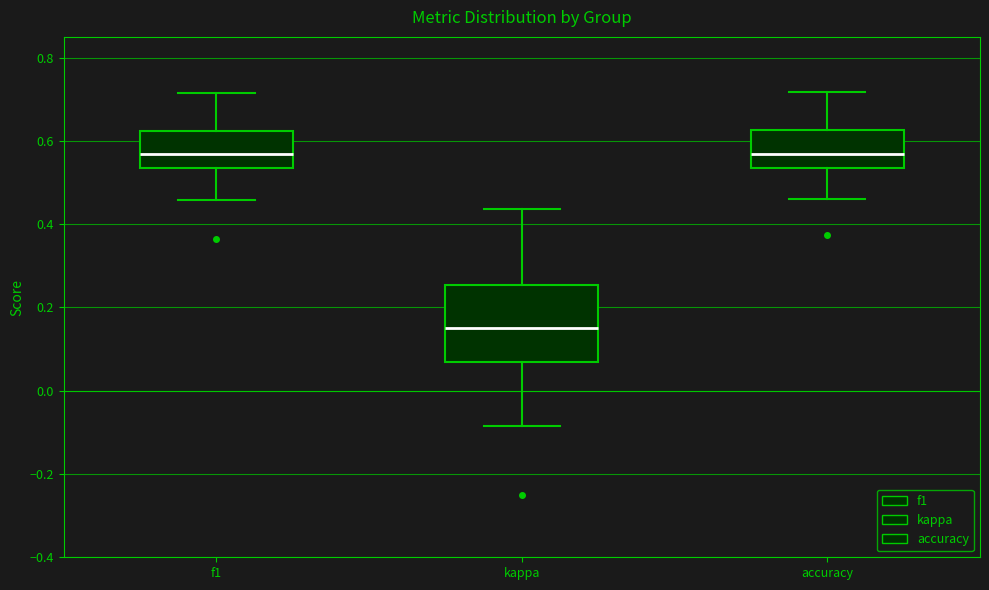

Which box is the tallest, from its lower edge to its upper edge?

kappa